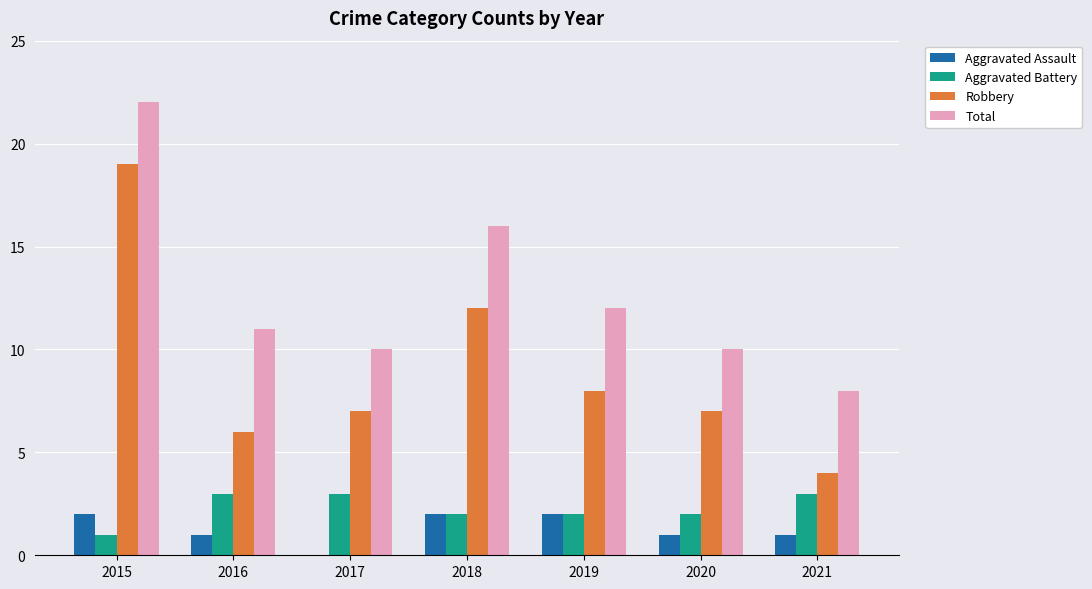

Which series has the largest range (max minus min)?

Robbery